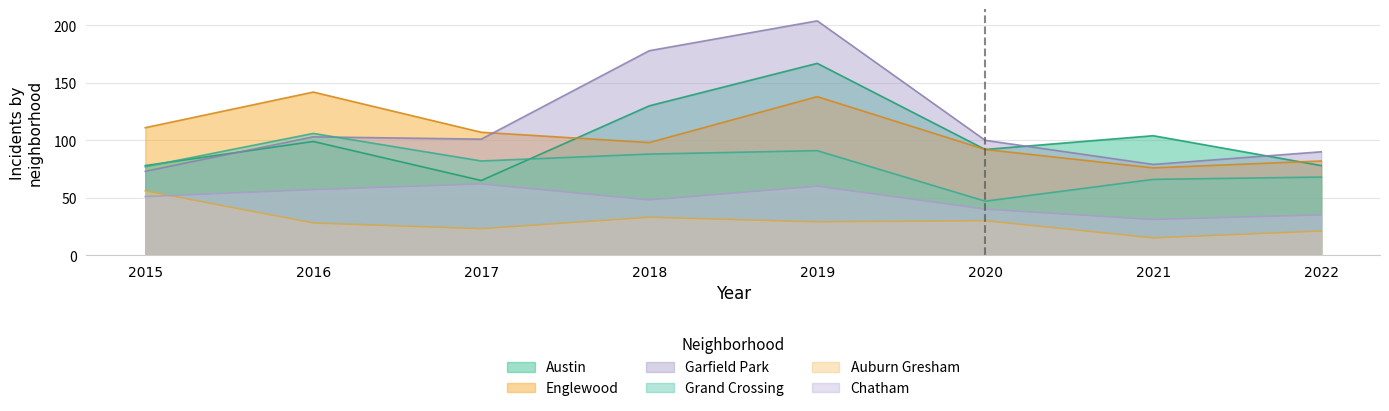

List the series in order of their peak value, highest first.

Garfield Park, Austin, Englewood, Grand Crossing, Chatham, Auburn Gresham